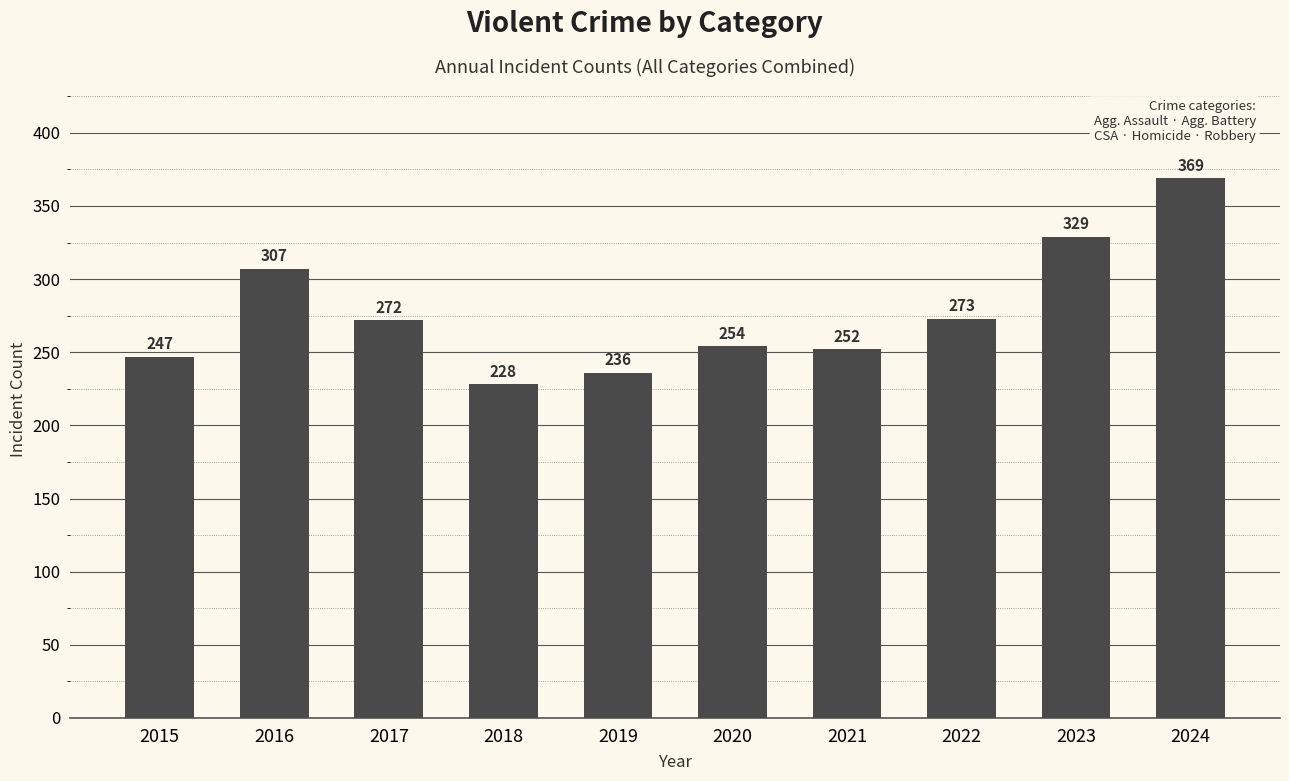

Reading left to right, extract all data points from this chart.

2015=247	2016=307	2017=272	2018=228	2019=236	2020=254	2021=252	2022=273	2023=329	2024=369